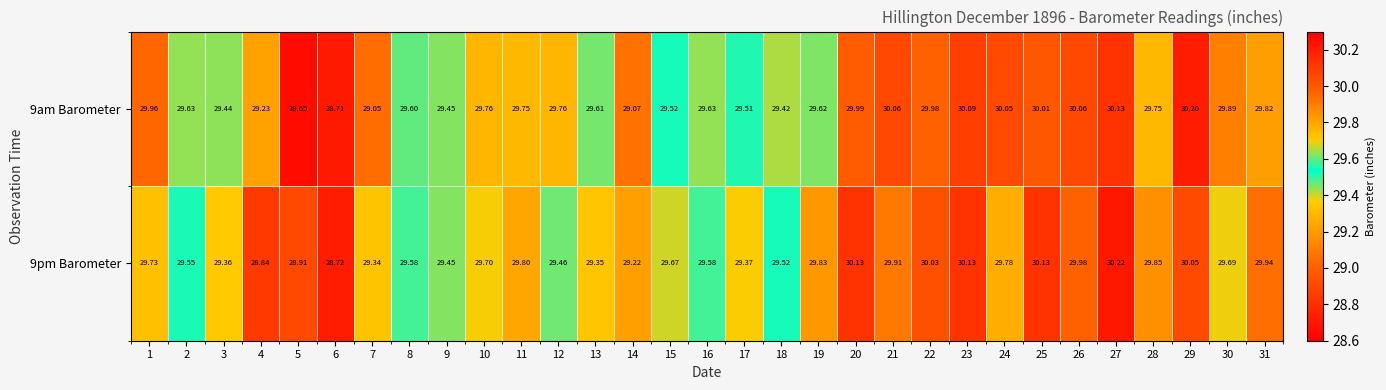

Is the value of 9am Barometer at 23 greater than the value of 9pm Barometer at 19?

Yes